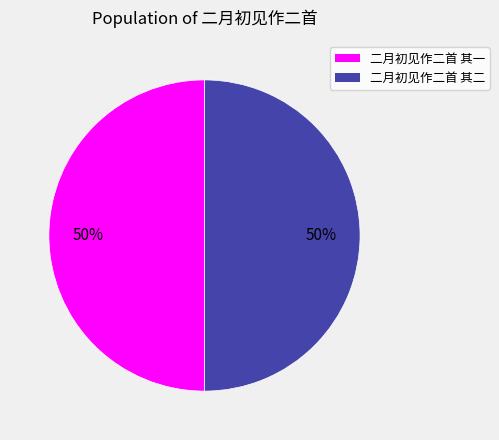

Count the number of slices in the pie.

2